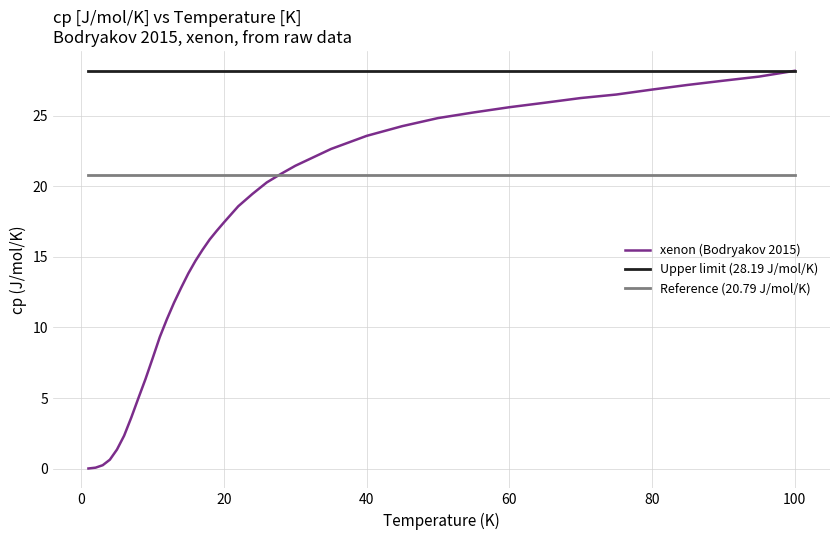

True or false: Reference (20.79 J/mol/K) and Upper limit (28.19 J/mol/K) cross at least once.

False